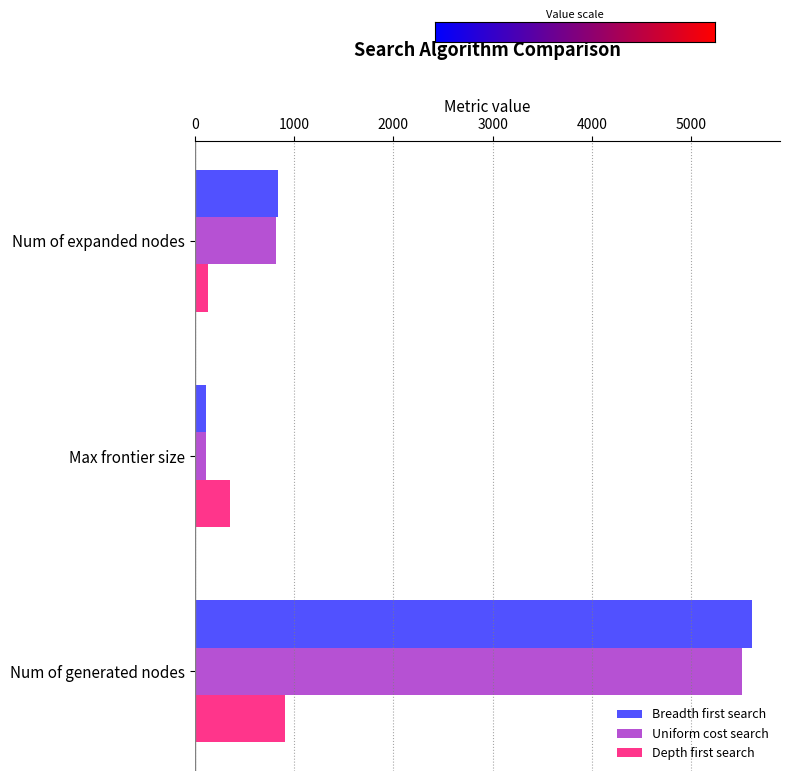

True or false: Uniform cost search has a value of 348 at Num of expanded nodes.

False